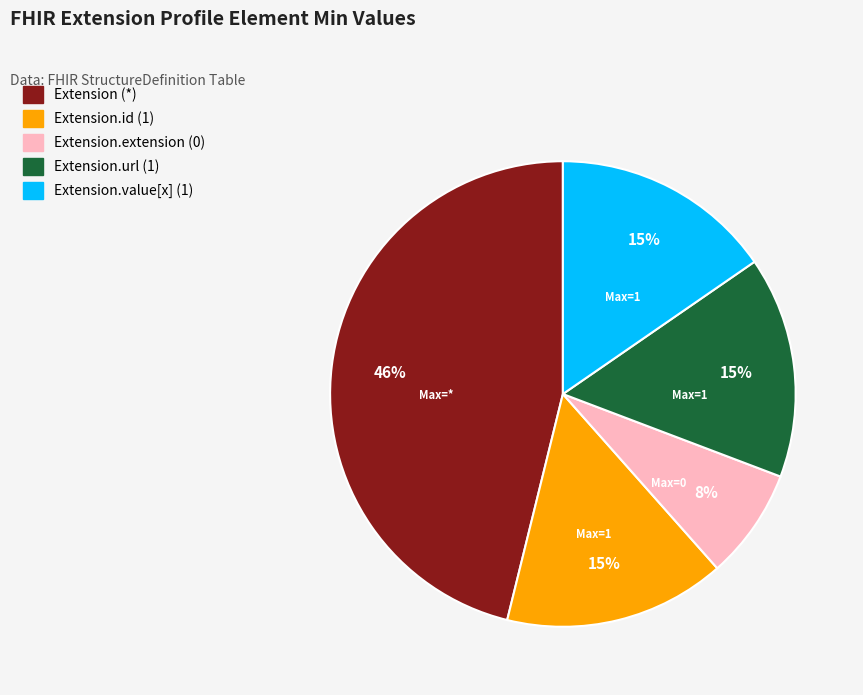

Is there a majority slice in this chart?

No